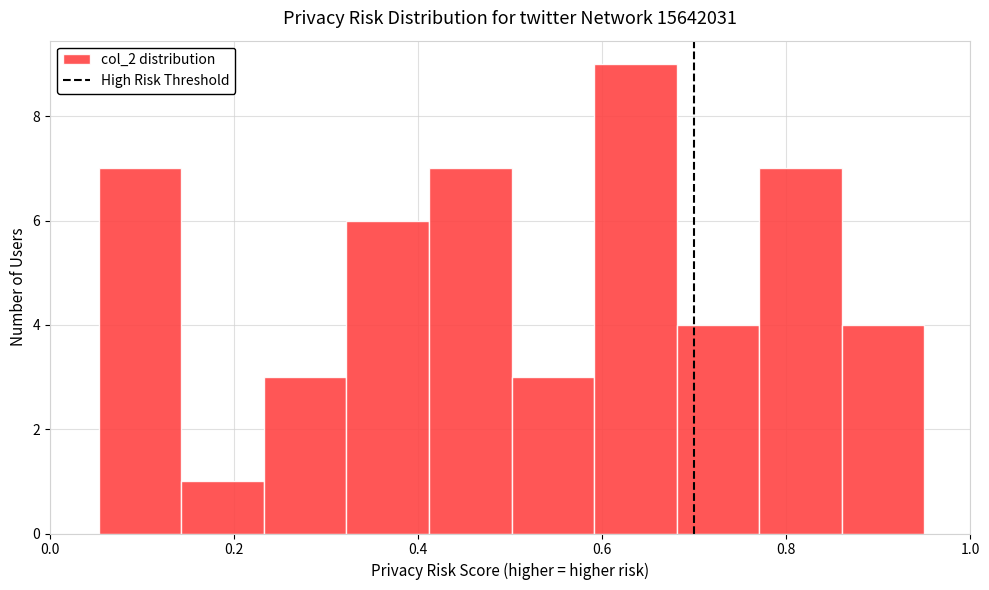

What is the height of the bar covering 0.14 to 0.24 on the x-axis? Neither the bar edges nor the heights are printed on the chart, so give them approximately, as read against the axes.

1